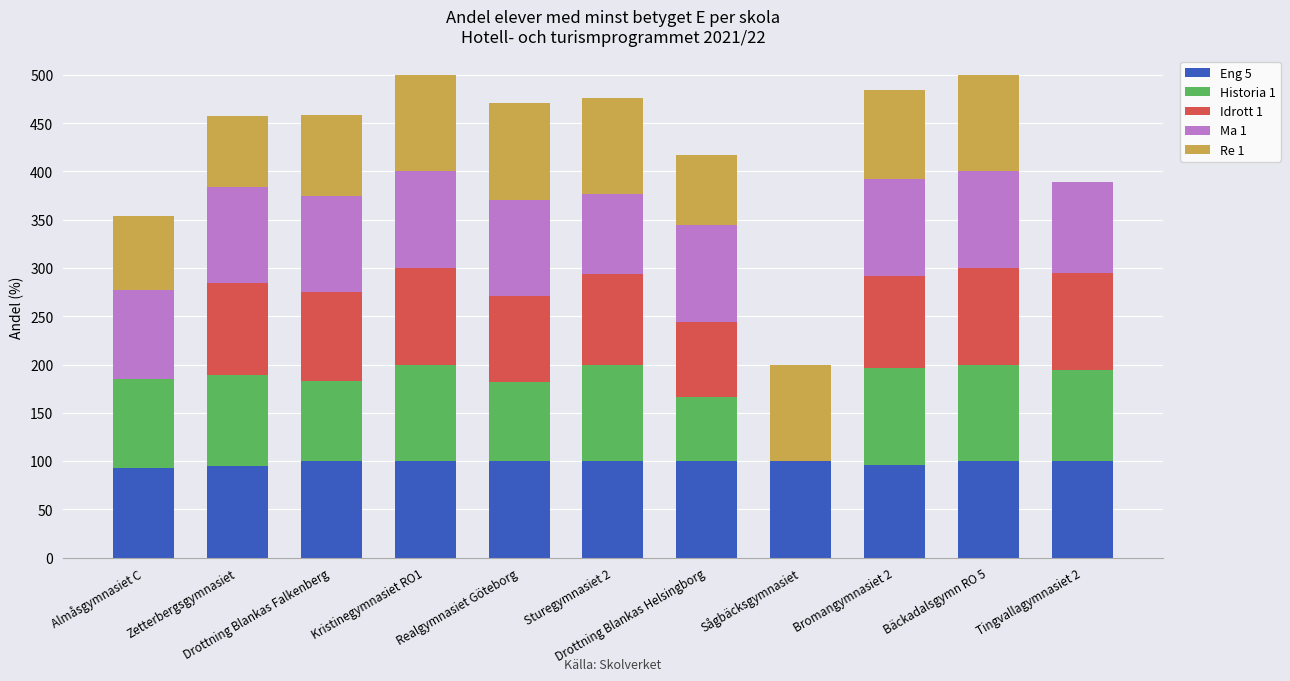

At which label does Eng 5 reach its peak?

Drottning Blankas Falkenberg